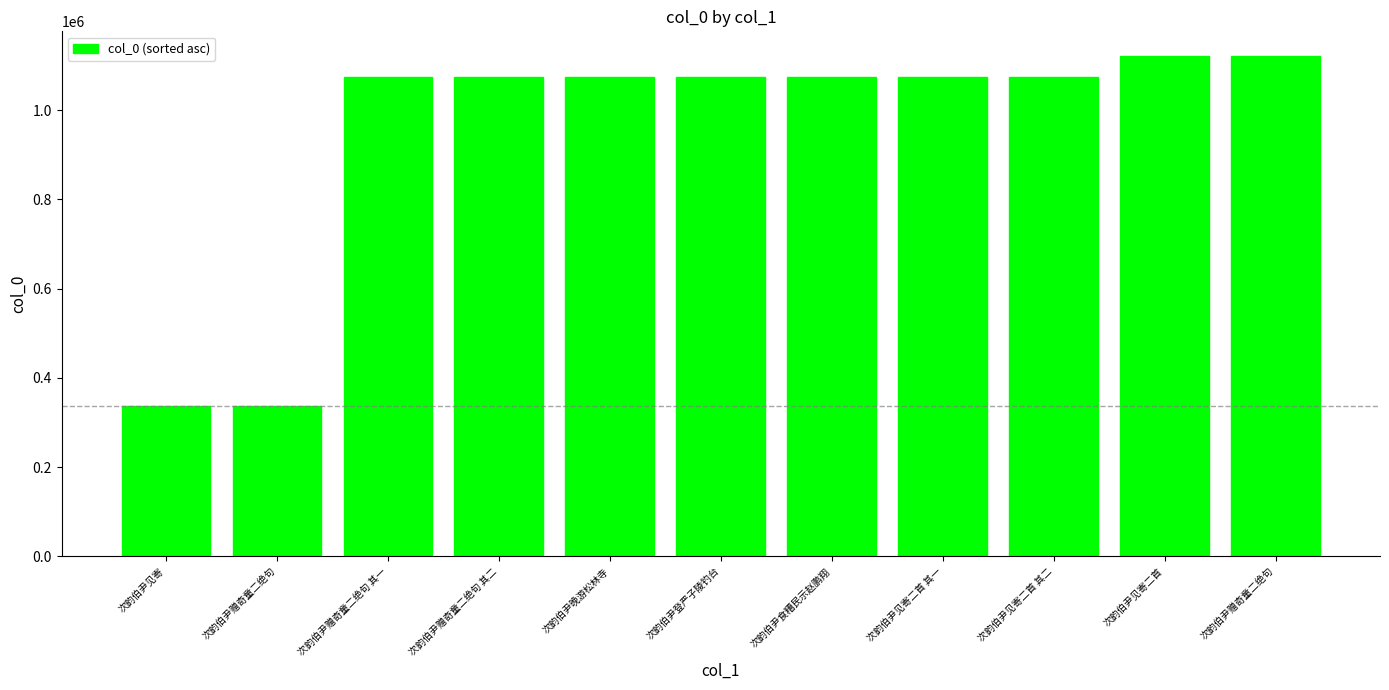

True or false: the data shows 312615 at 次韵伯尹晚游松林寺.

False